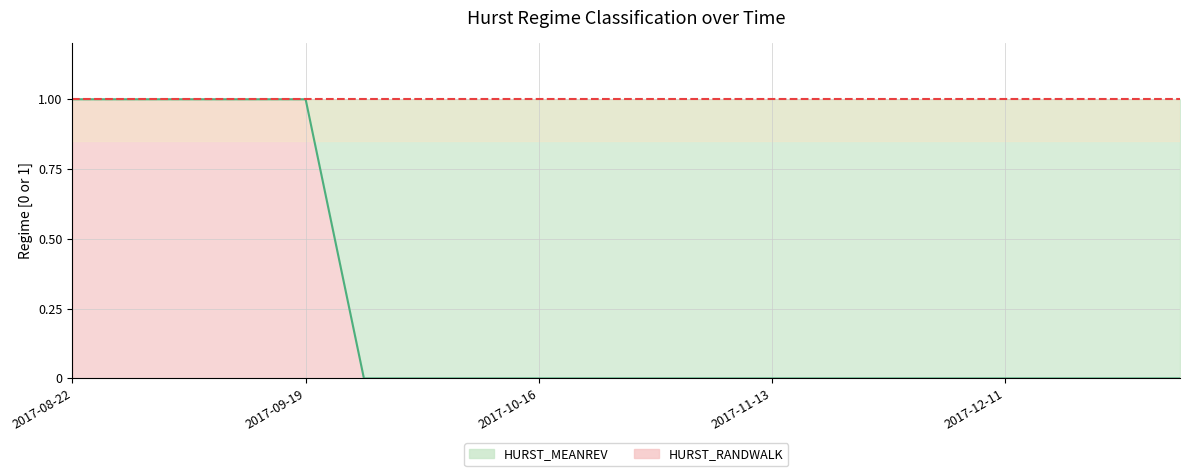

How many values are between 0 and 1?

20